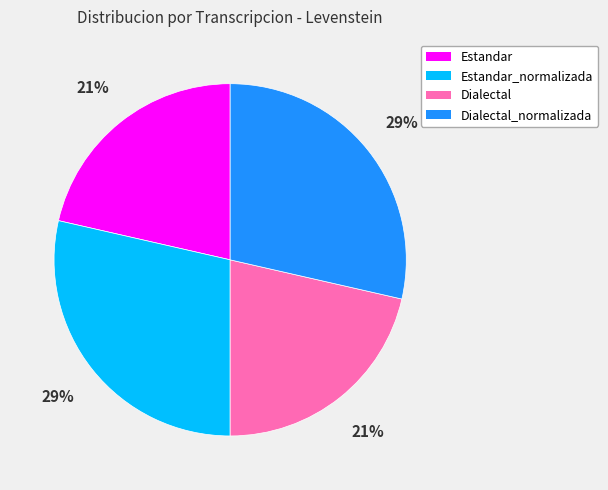

To the nearest percent, what is the average slice percentage?

25%